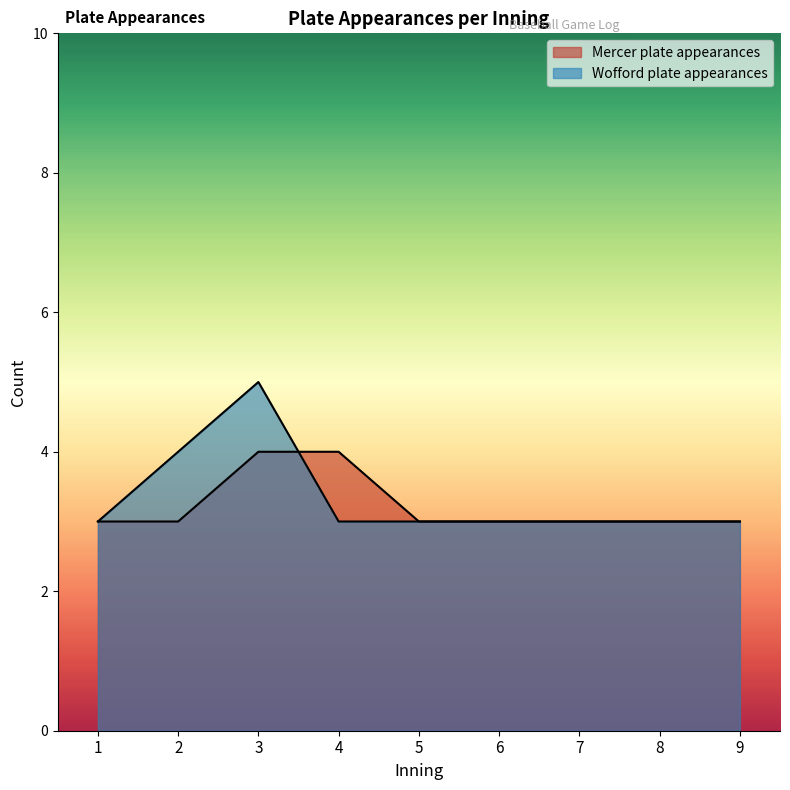

At which category is the sum across all series the highest?

3